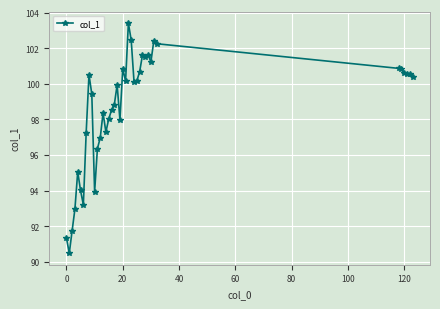

What is the value of the 2nd point from the left?

90.5